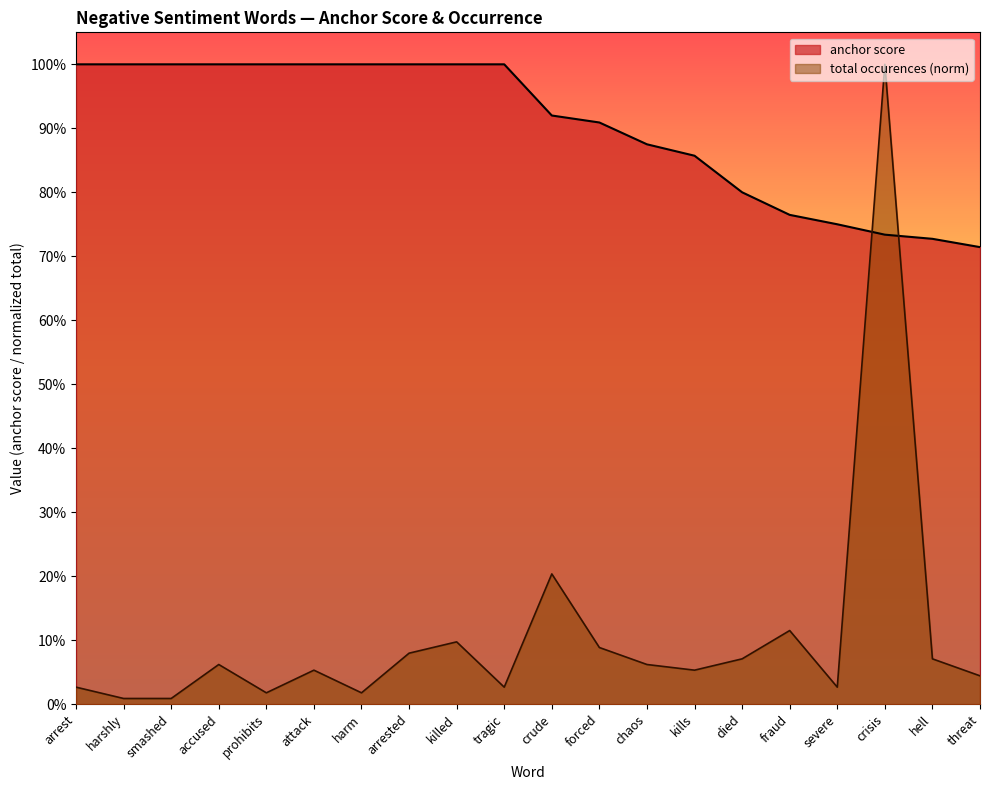

What is the label of the 8th point from the left?

arrested